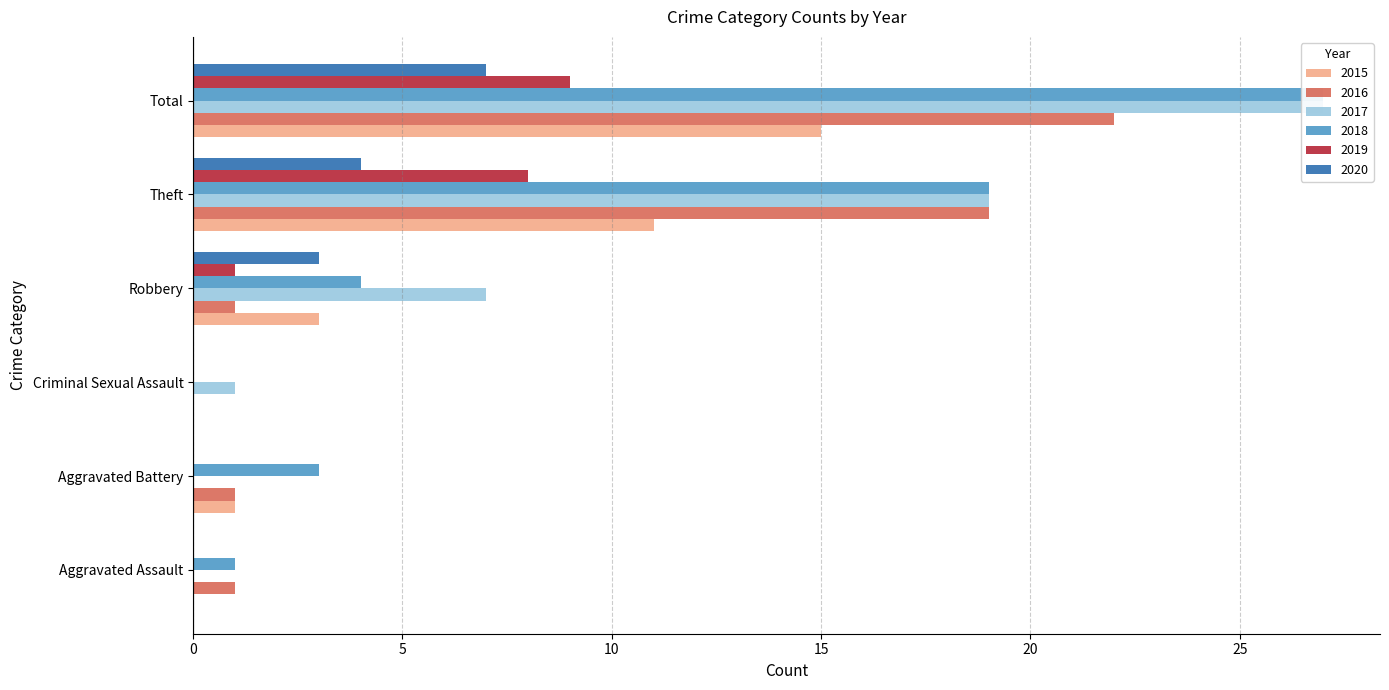

Which series has the largest total across all categories?

2017